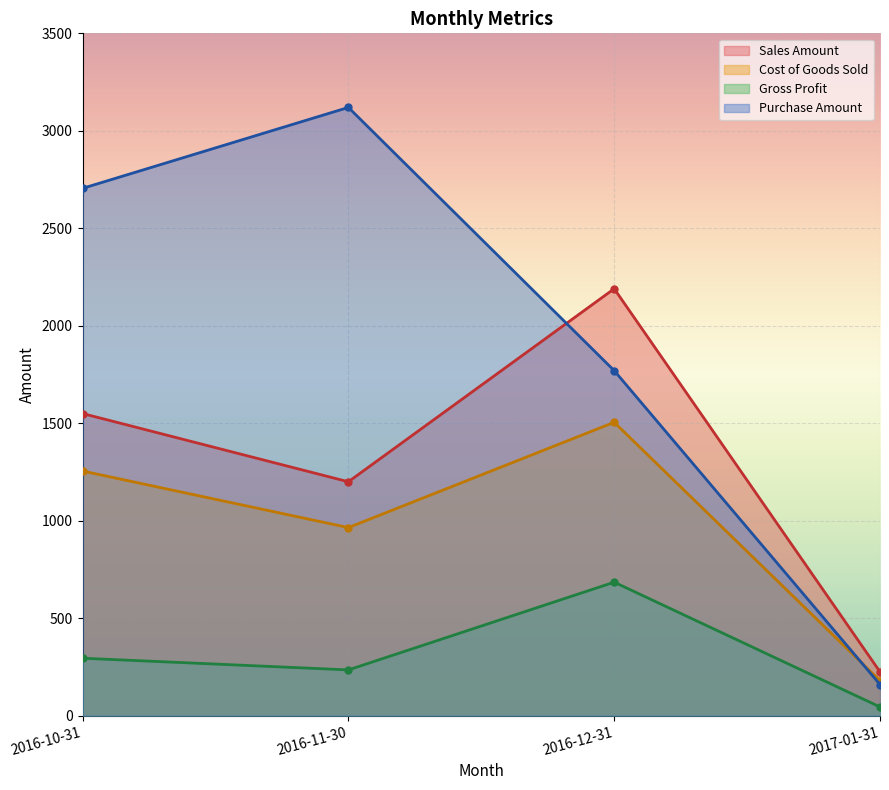

What is the sum of all Sales Amount values?

5165